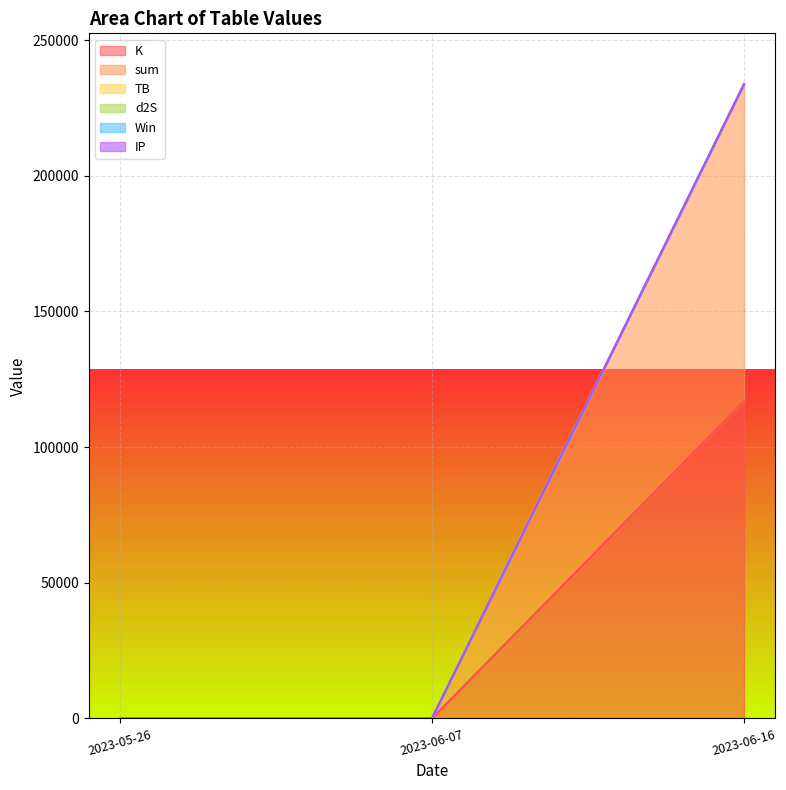

The K series shows 116886.7 at 2023-06-16. True or false?

True